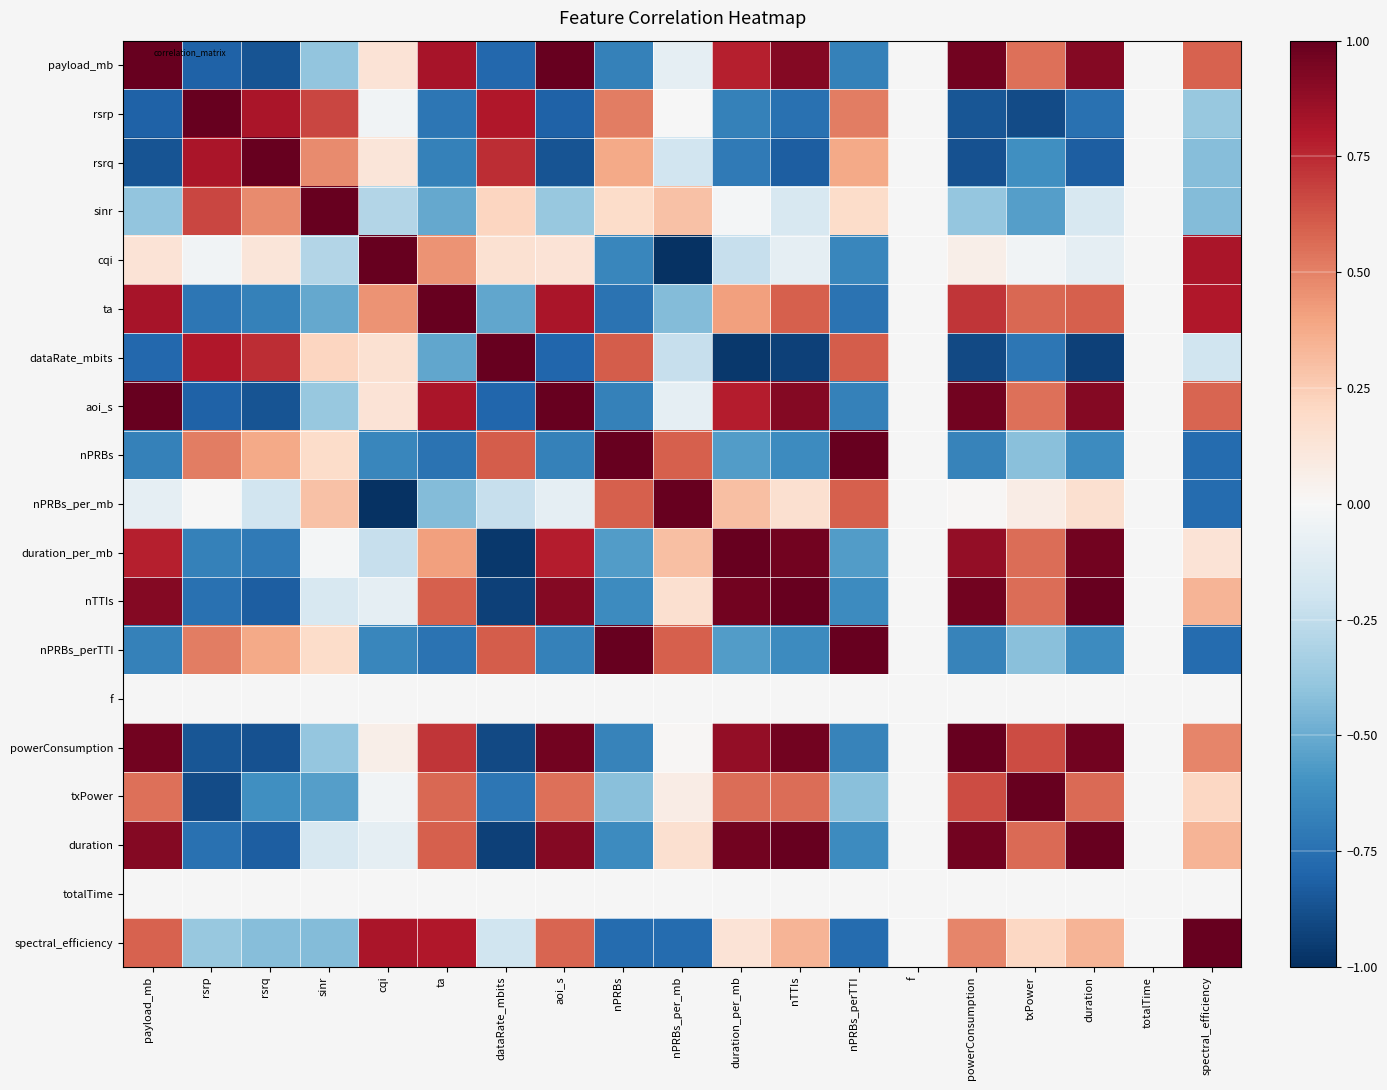

What is the difference between the highest and lowest values at dataRate_mbits?

2.0